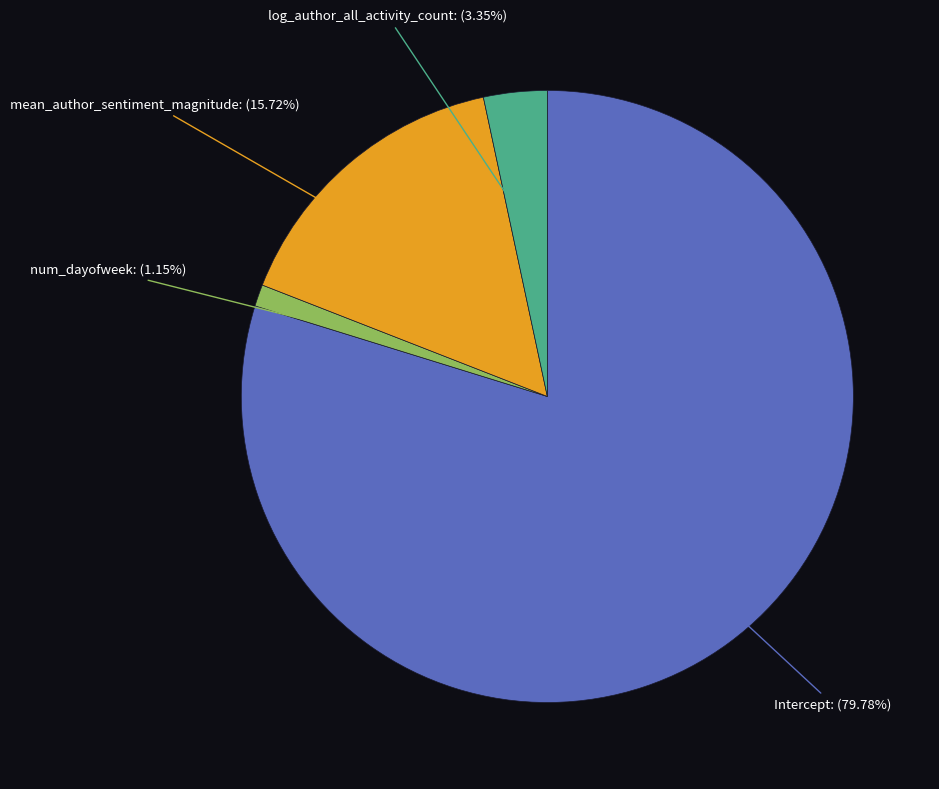

Count the number of slices in the pie.

4